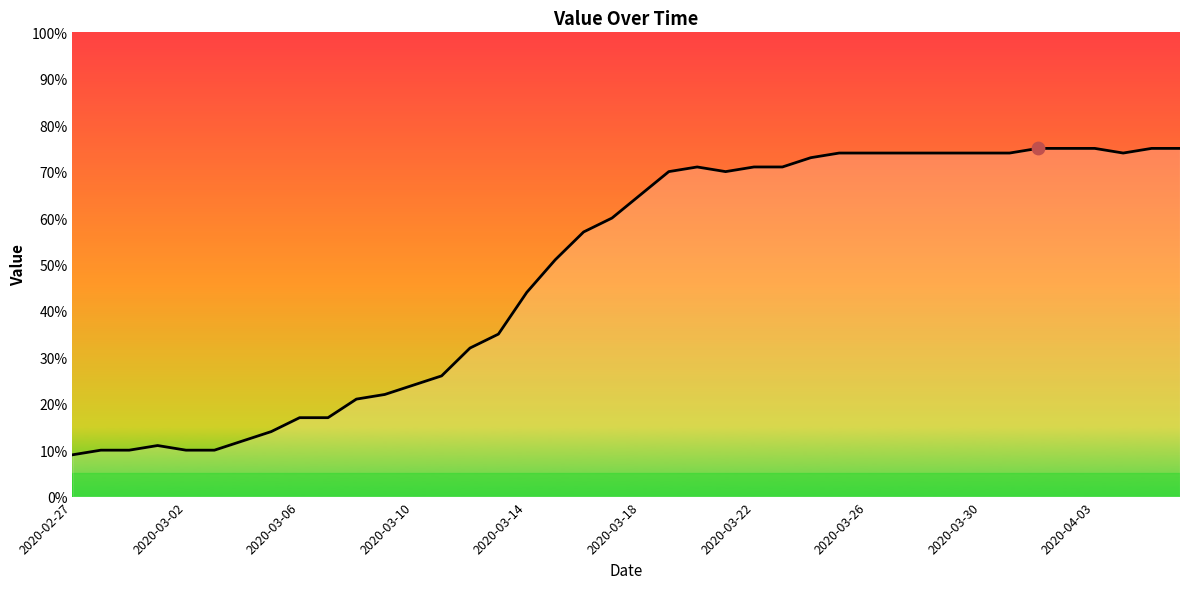

What is the greatest value displayed?

75